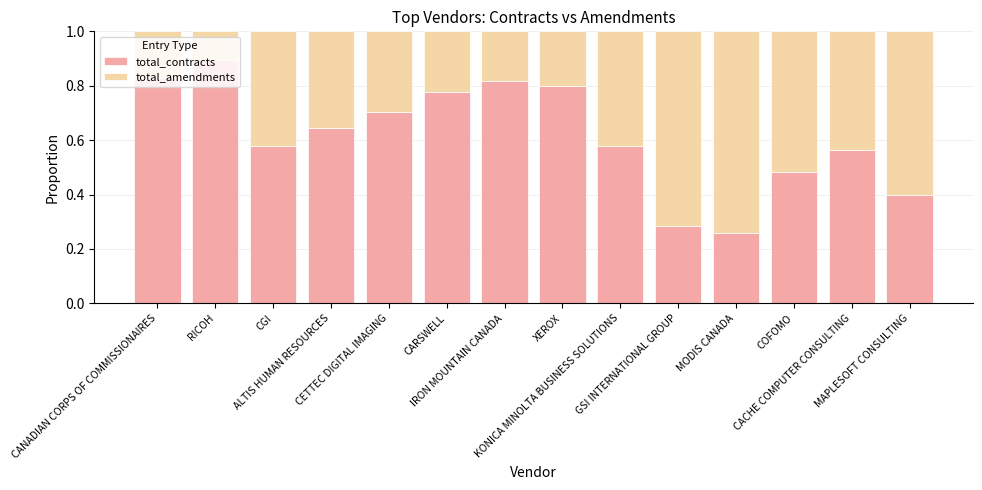

What is the sum of all total_contracts values?

8.6